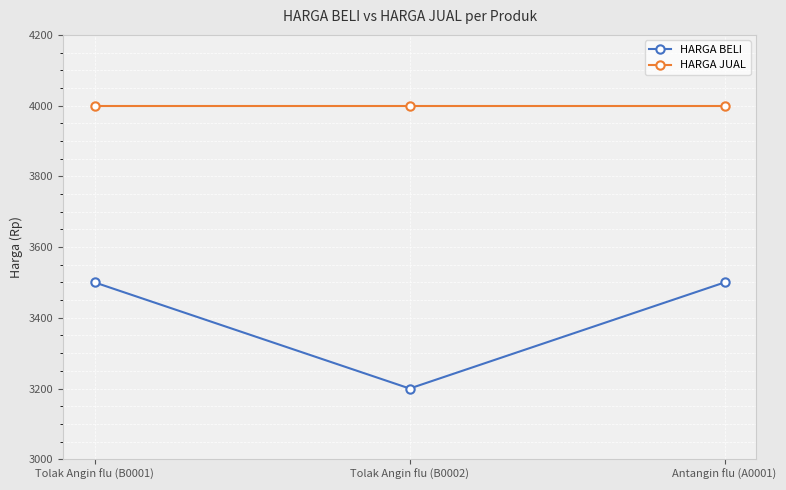

At how many categories does at least one series exceed 3372?

3